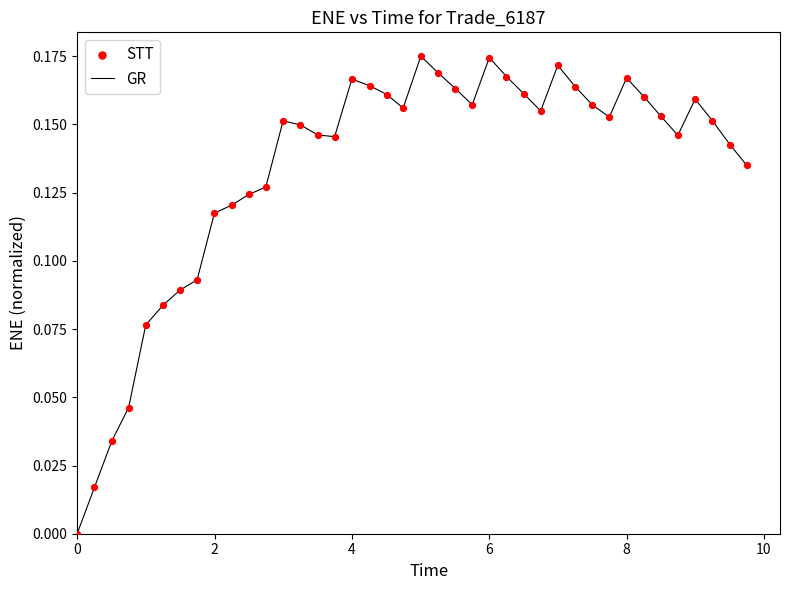

Does the chart have visible grid lines?

No